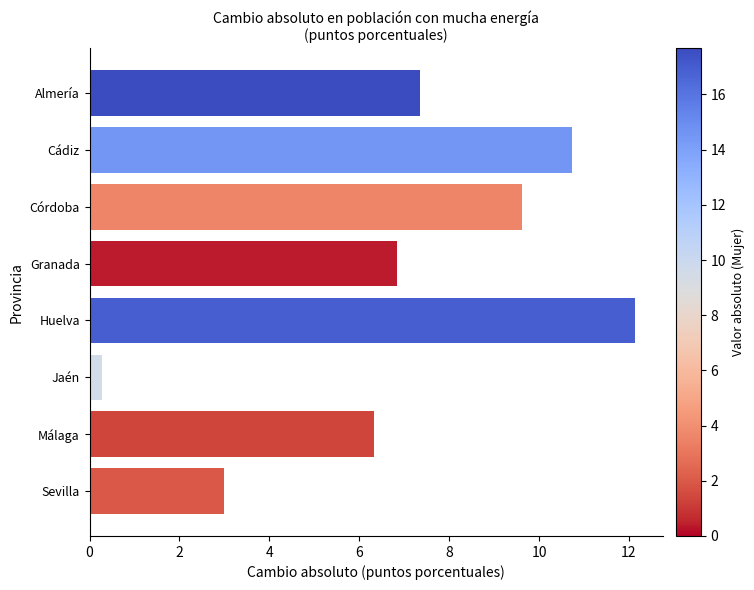

What is the difference between the maximum and minimum values?

11.9